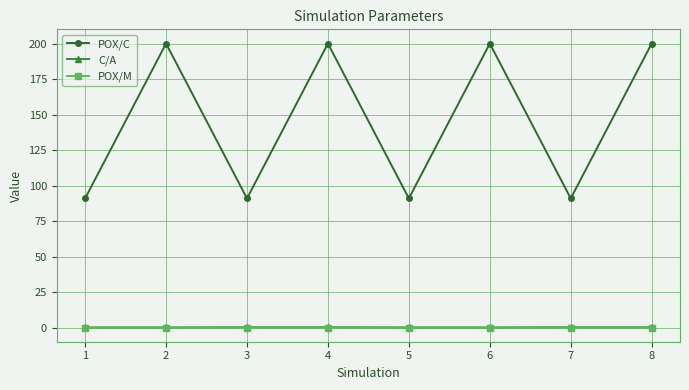

How many lines are shown in the chart?

3